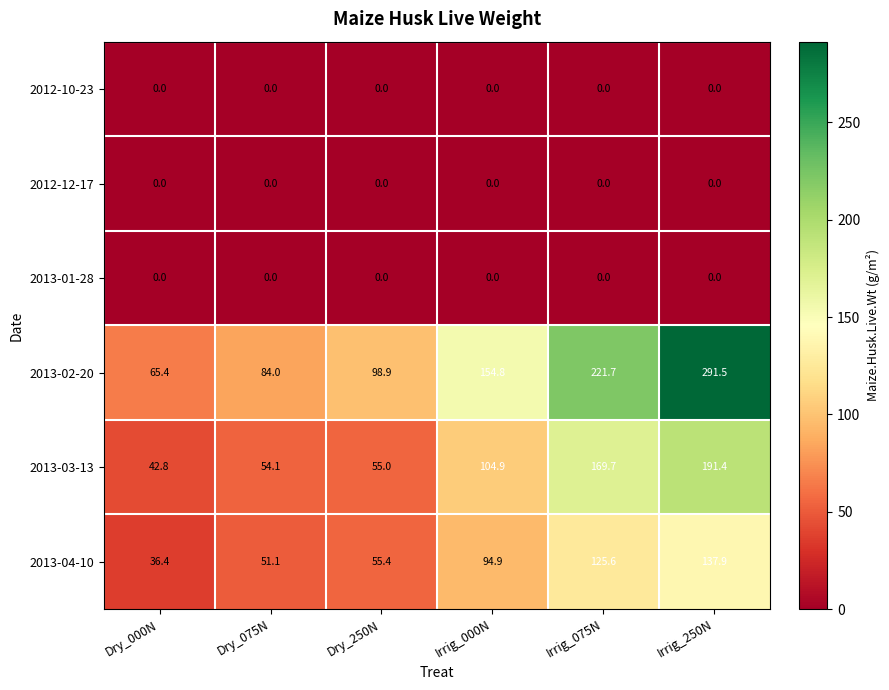

What is the difference between the second highest and second lowest values in the 2013-02-20 series?

137.7